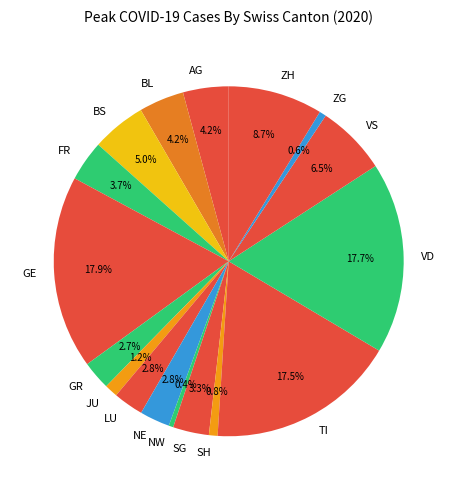

Is TI the majority of the pie?

No